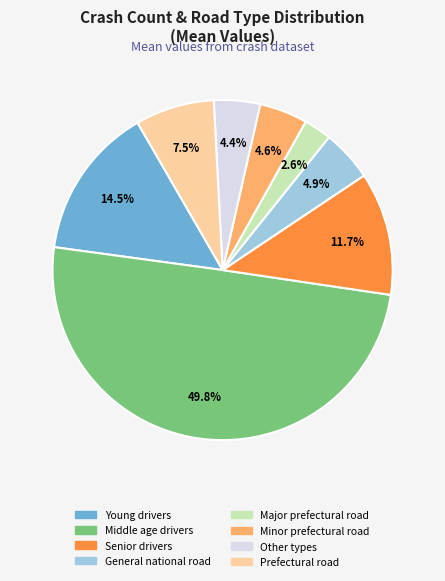

Count the number of slices in the pie.

8